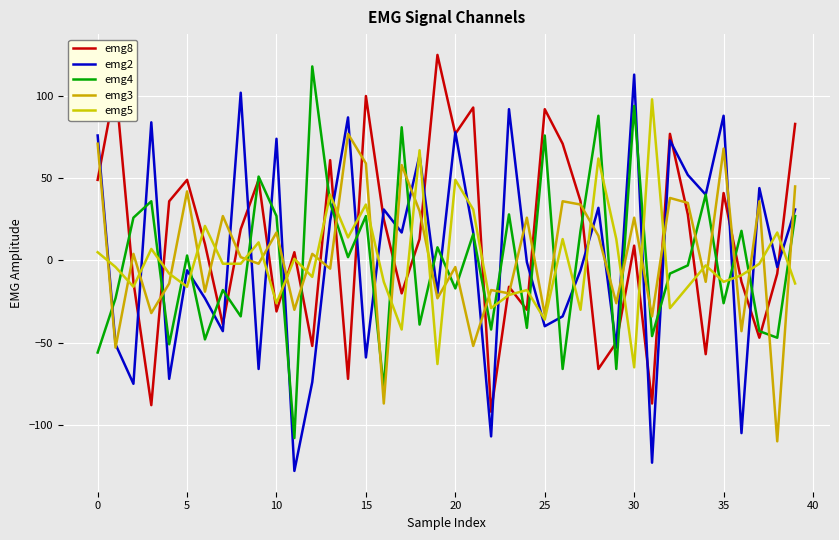

How many lines are shown in the chart?

5